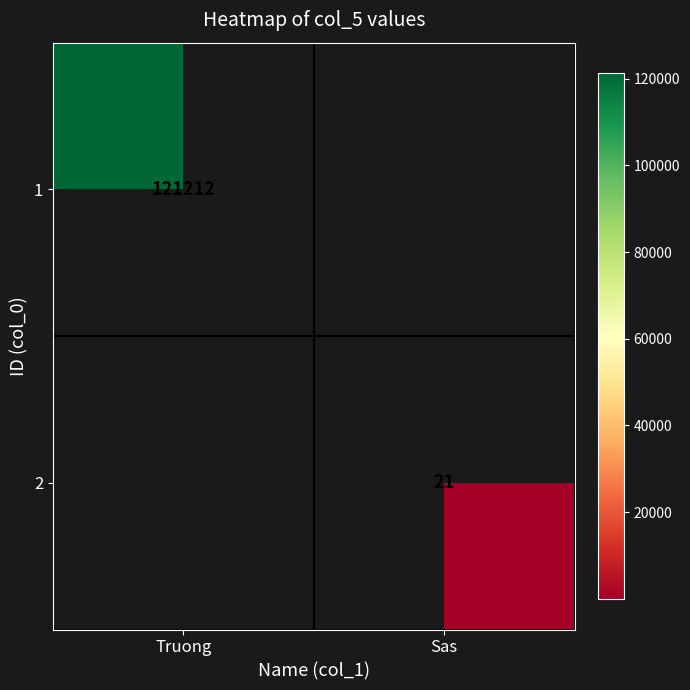

Is it true that 2 equals 21.0 at Sas?

True